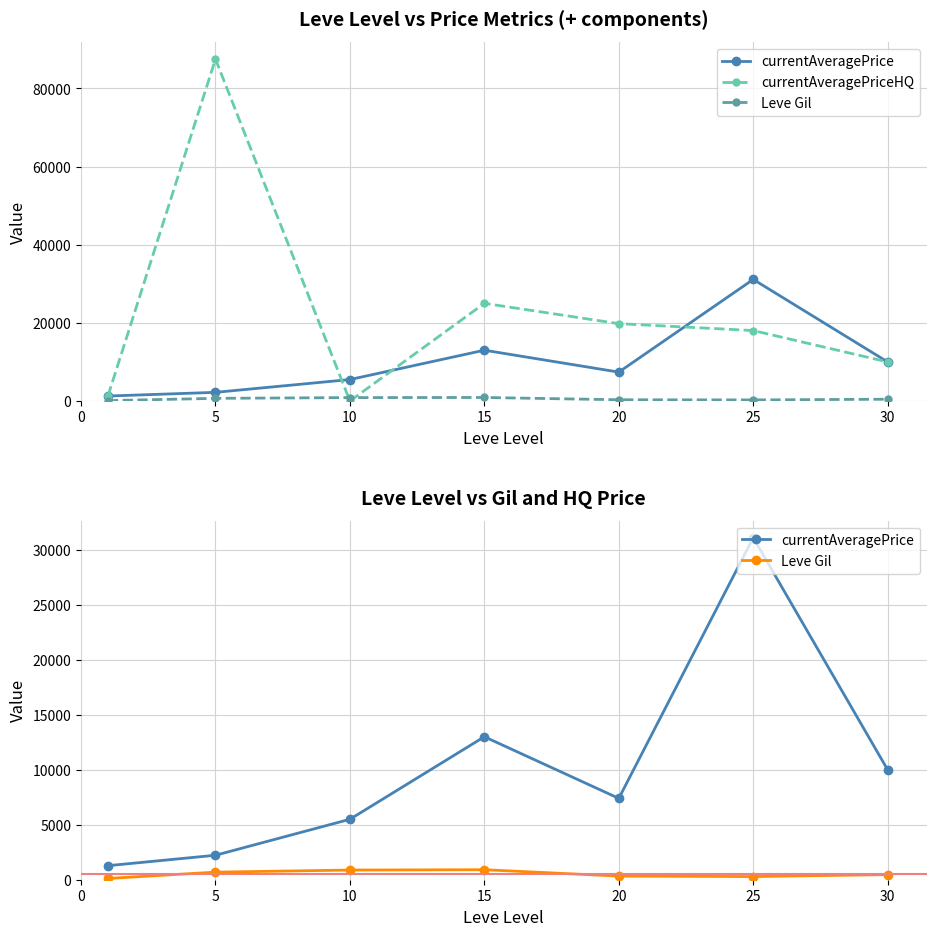

True or false: currentAveragePrice has more than 1 interior local peaks.

True